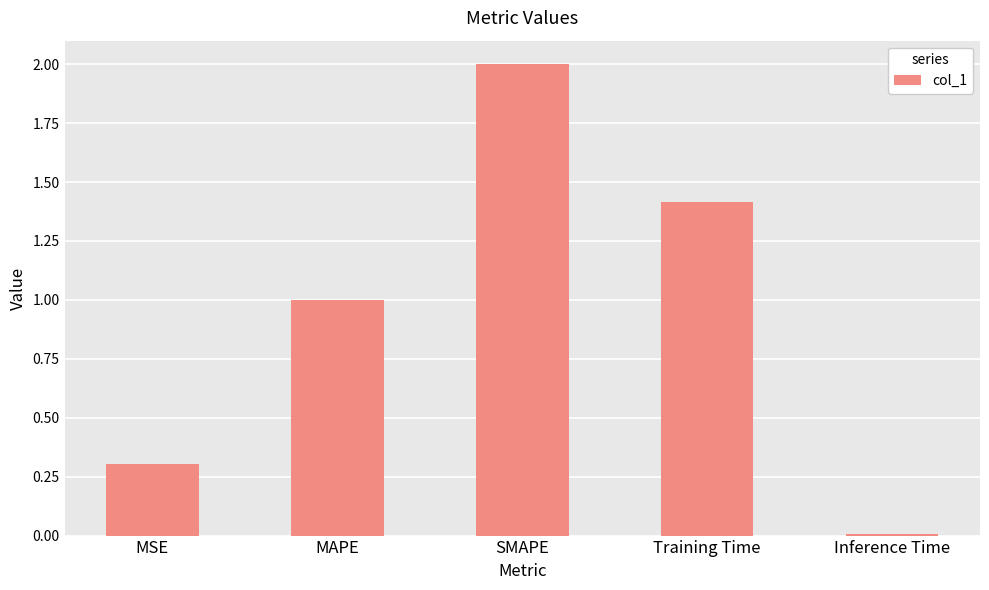

What is the greatest value displayed?

2.0